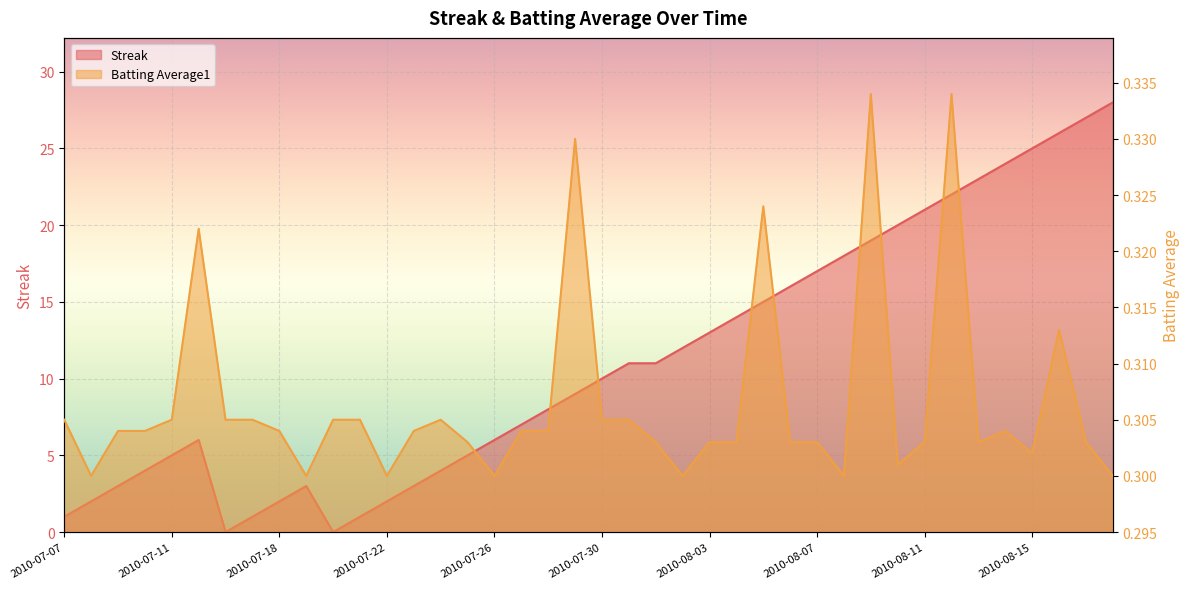

What are all the series names shown in the legend?

Streak, Batting Average1